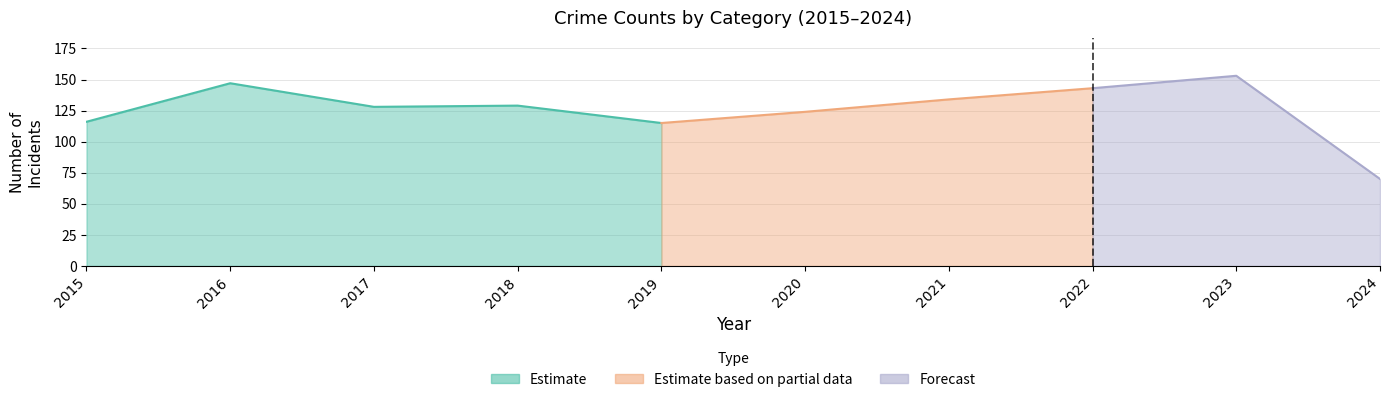

How many data points does each series have?

10